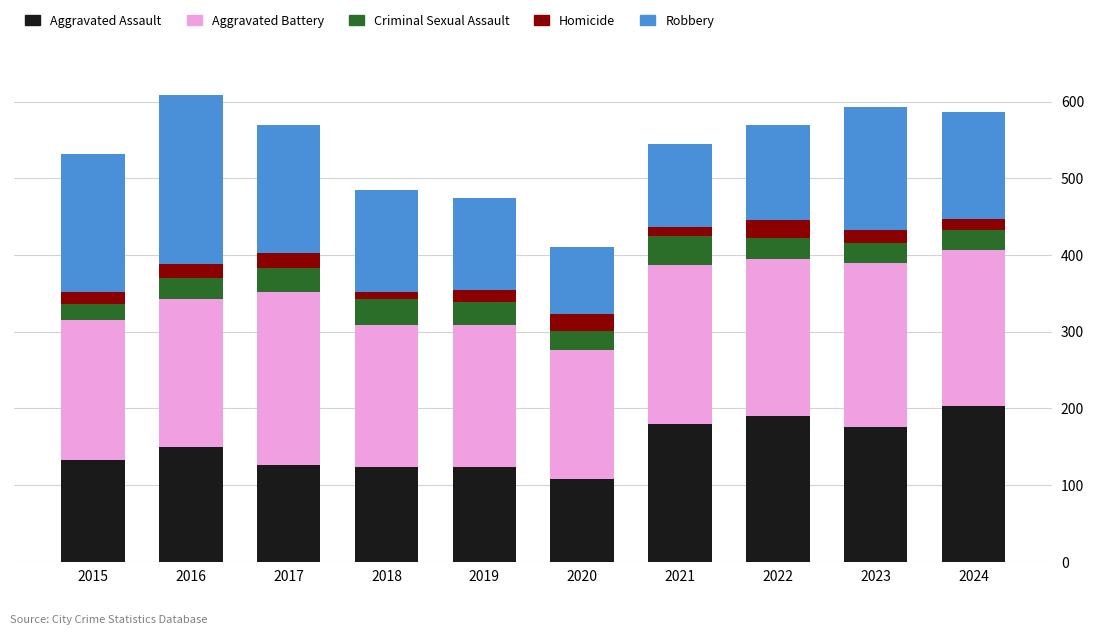

Are the bars horizontal?

No